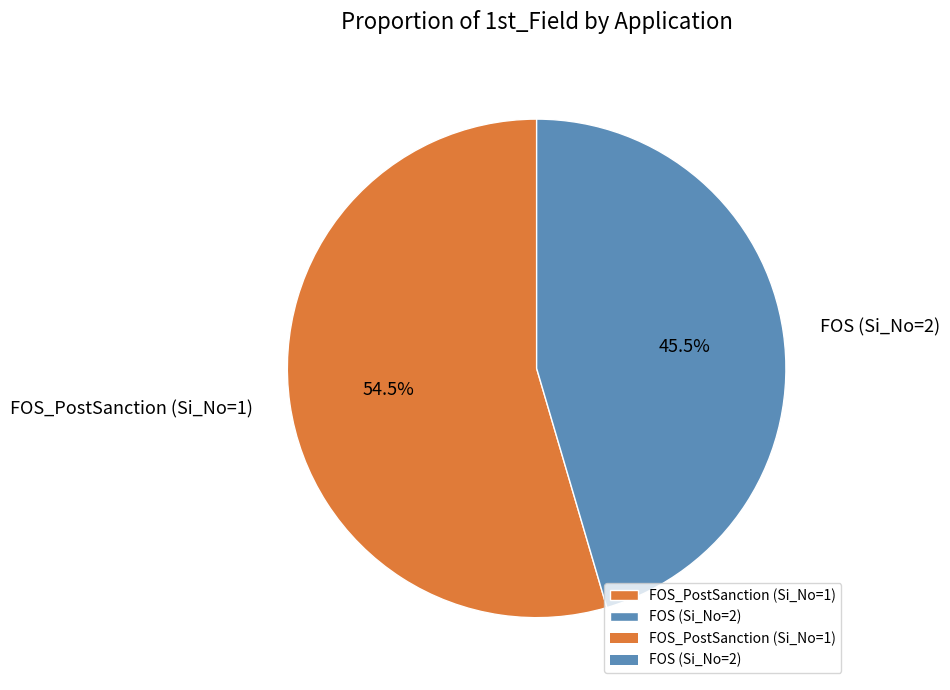

How much of the chart is everything except FOS (Si_No=2)?

54.5%